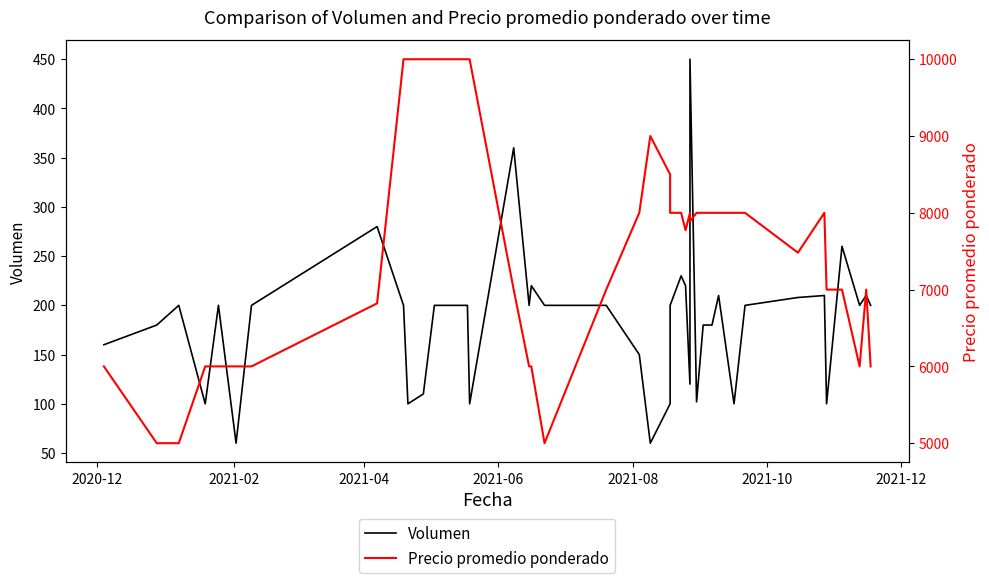

How many lines are shown in the chart?

2